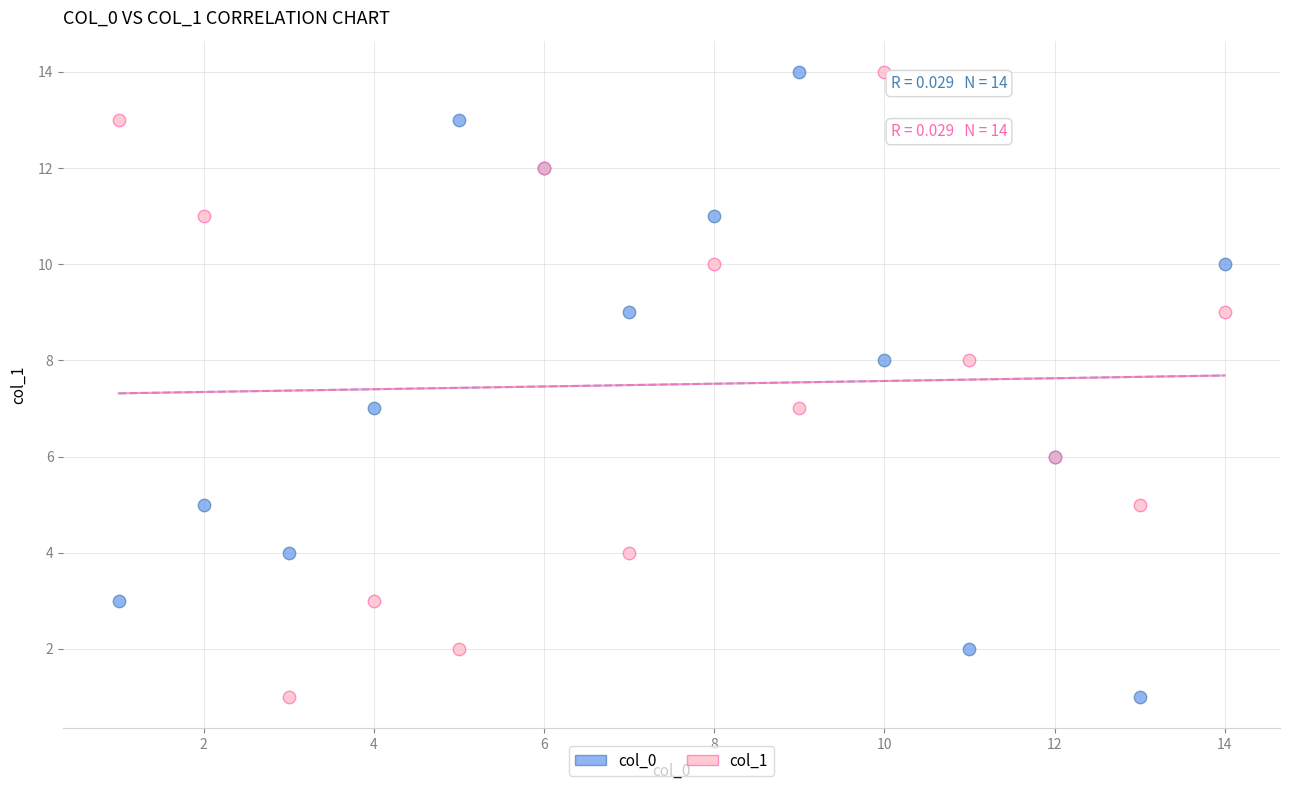

What are all the series names shown in the legend?

col_0, col_1